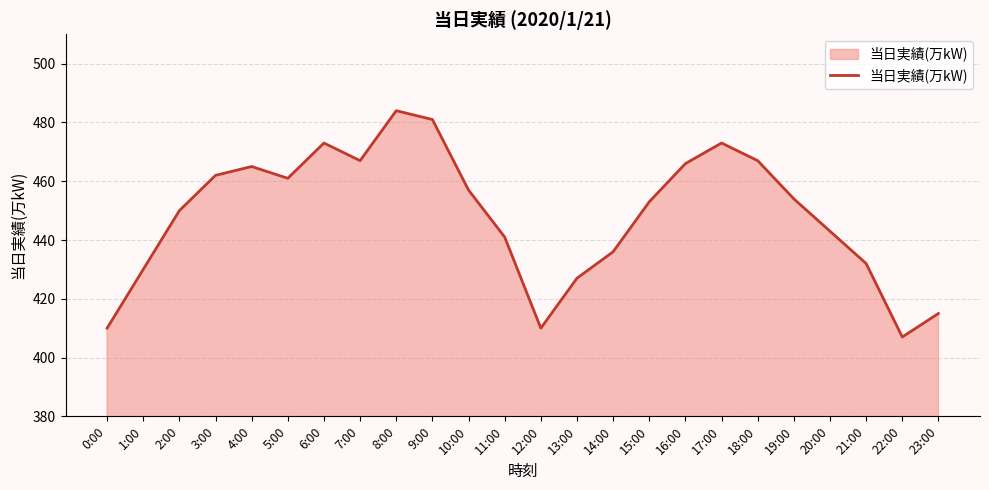

Is it true that the value at 18:00 is 467?

True